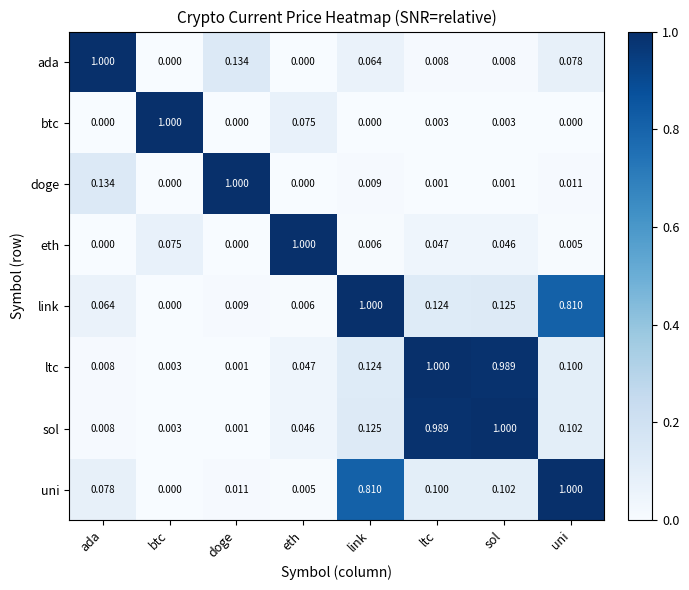

At how many categories does at least one series exceed 0?

8